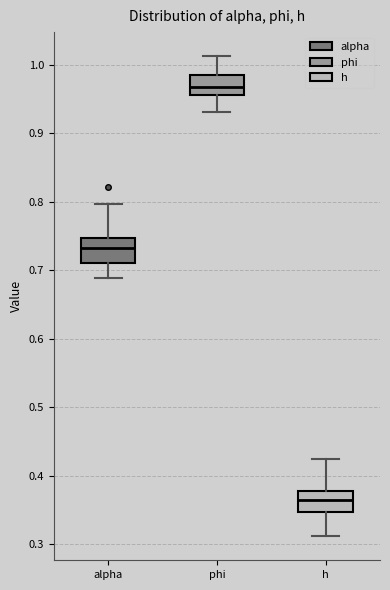

Which box's median line is the highest?

phi